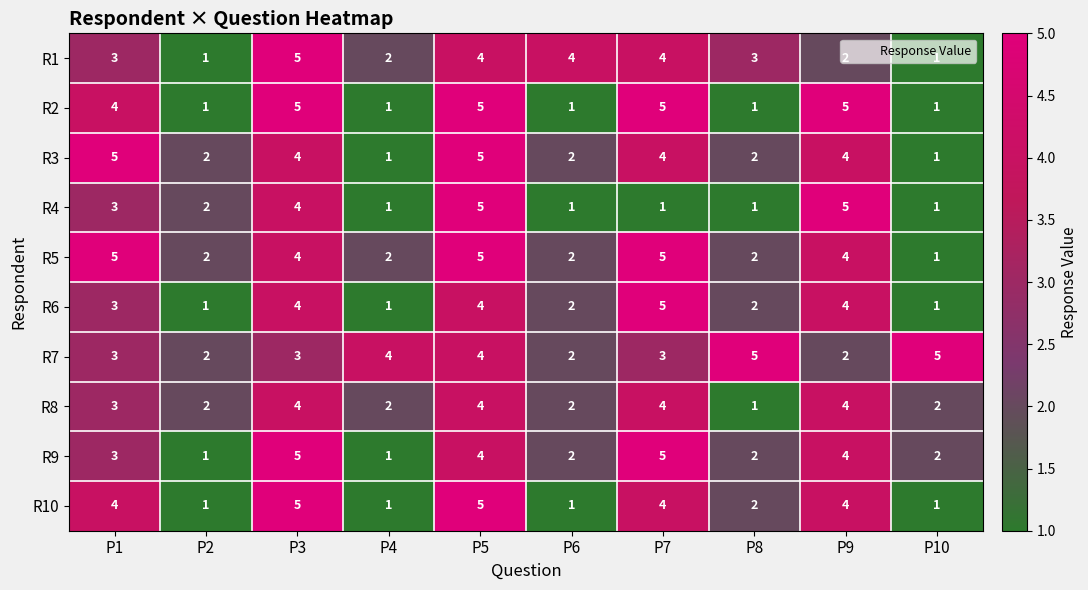

What is the difference between the highest and lowest values at P9?

3